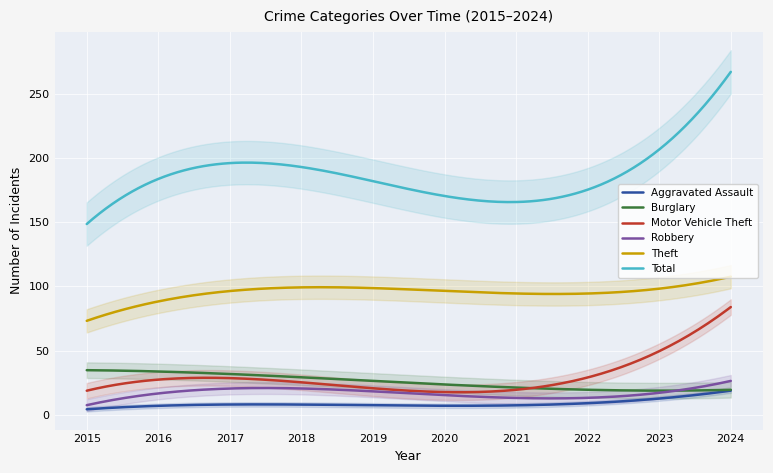

True or false: Motor Vehicle Theft has a value of 36 at 2023.

False